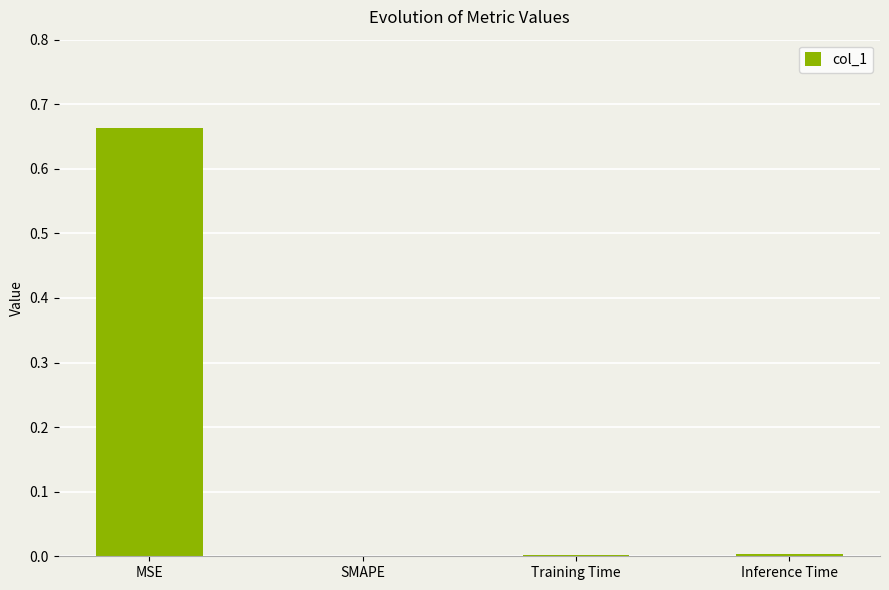

Is it true that the value at MSE is 1.0?

False